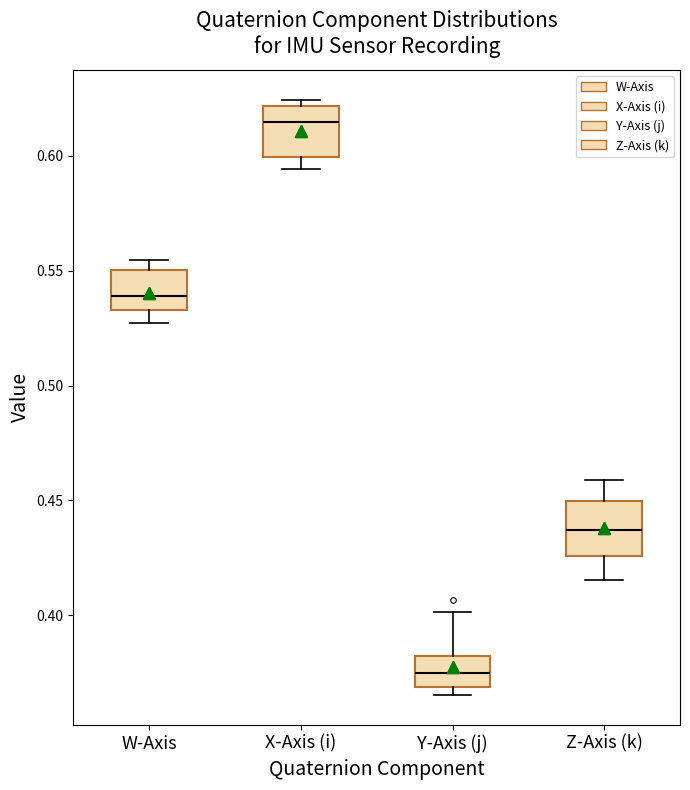

Reading left to right, read every box against the y-axis: the position of its median line, the range the box covers, and the ends of its whiskers. The values are not printed on the chart, so give them approximately, as read against the axis.

W-Axis: median 0.540, box 0.535 to 0.550, whiskers 0.525 to 0.555
X-Axis (i): median 0.615, box 0.600 to 0.620, whiskers 0.595 to 0.625
Y-Axis (j): median 0.375, box 0.370 to 0.380, whiskers 0.365 to 0.400
Z-Axis (k): median 0.435, box 0.425 to 0.450, whiskers 0.415 to 0.460